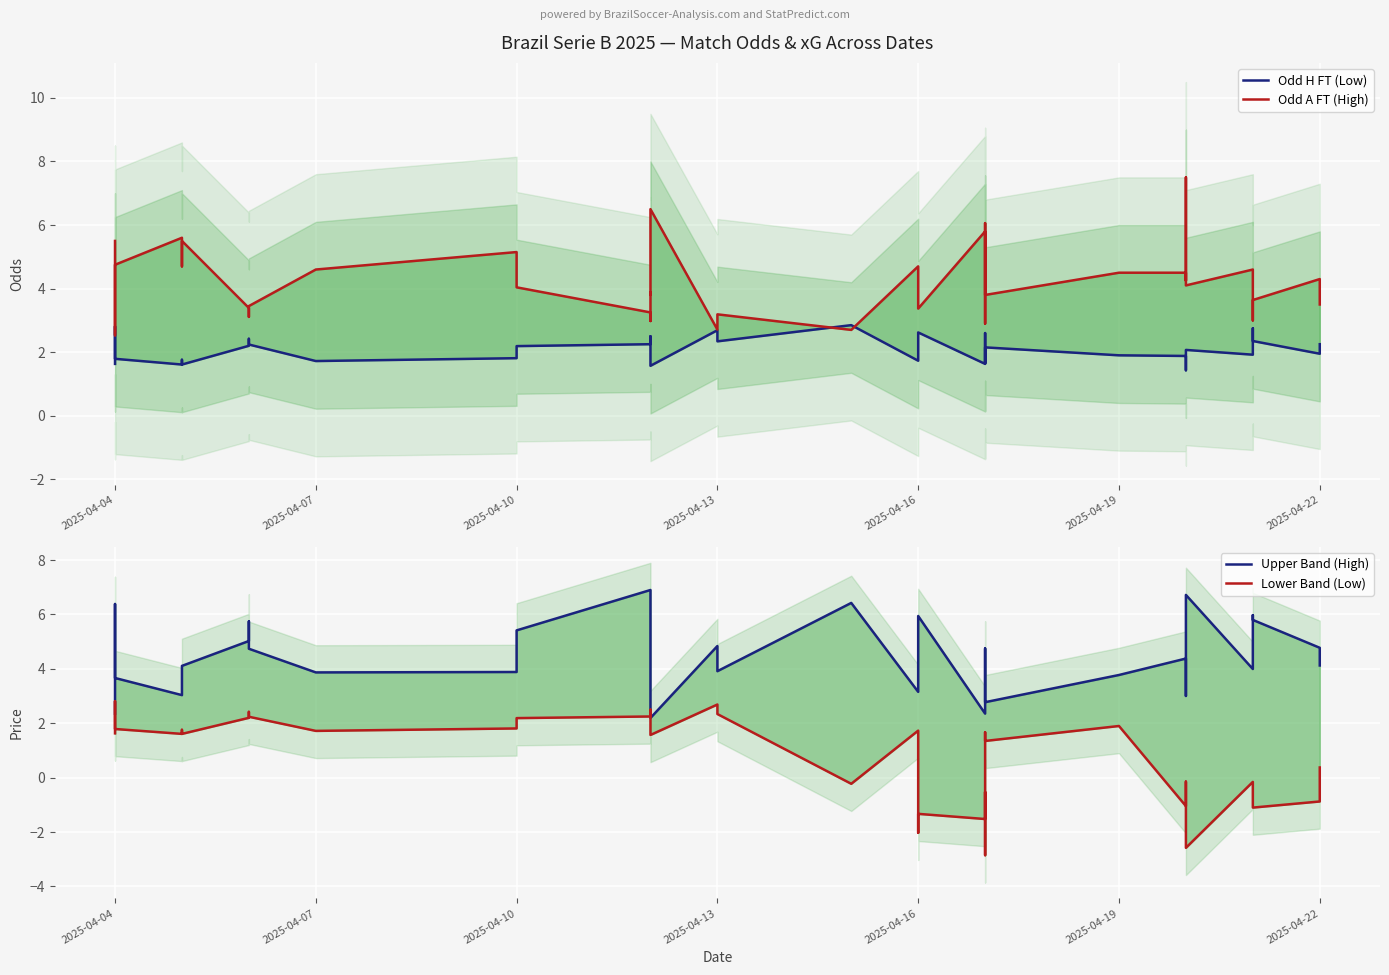

True or false: Odd H FT (Low) and Lower Band (Low) cross at least once.

False